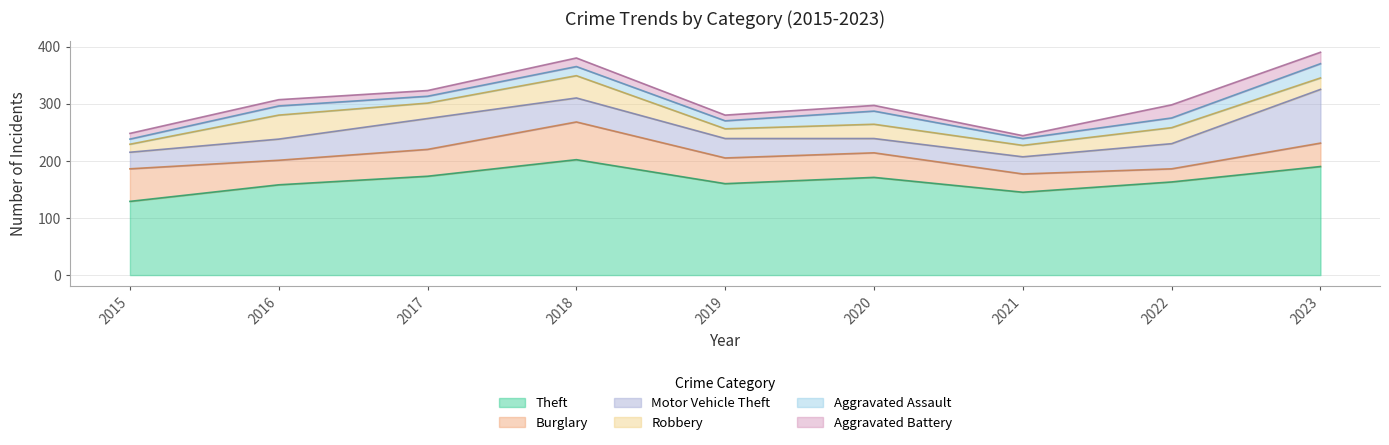

In Robbery, how many points are higher than both neighbors (excluding endpoints)?

4